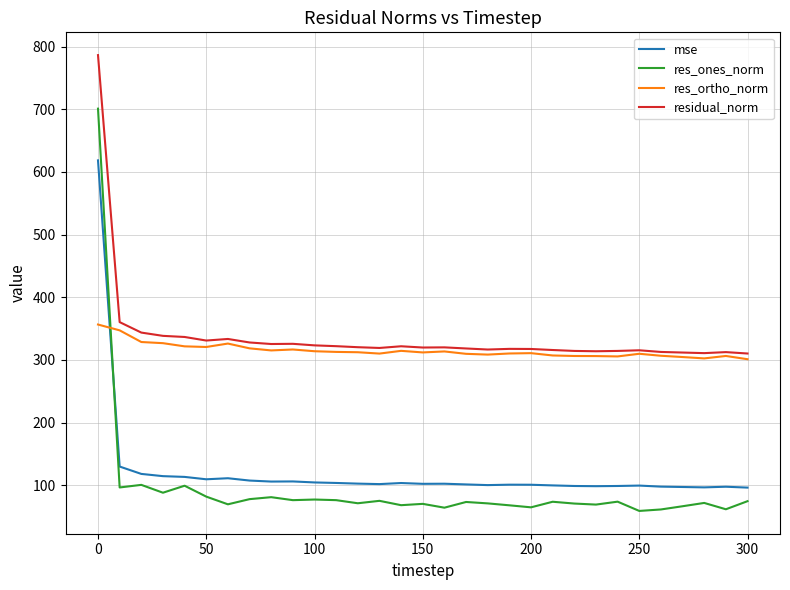

What is the highest value of the residual_norm series?

786.4